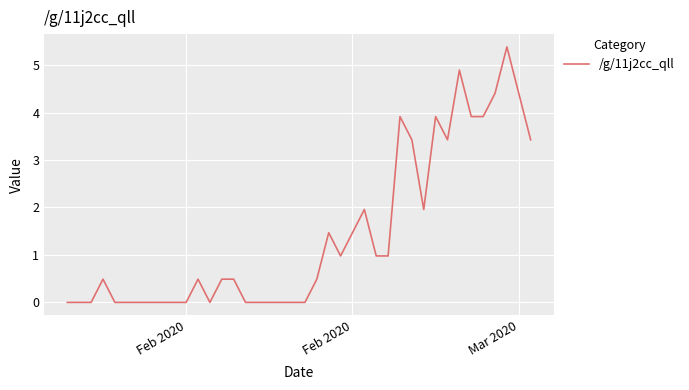

What is the greatest value displayed?

5.4